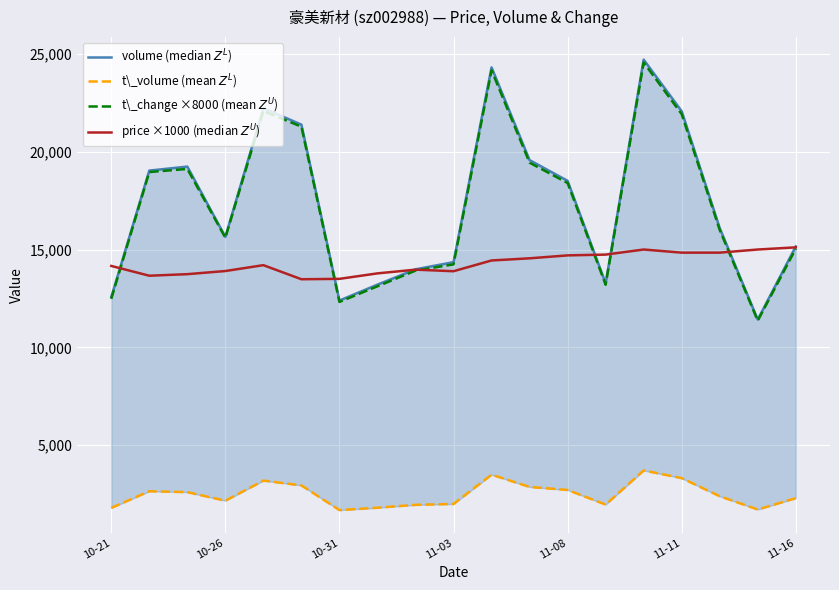

How many data points in price ×1000 (median $Z^U$) are less than 14200?

9